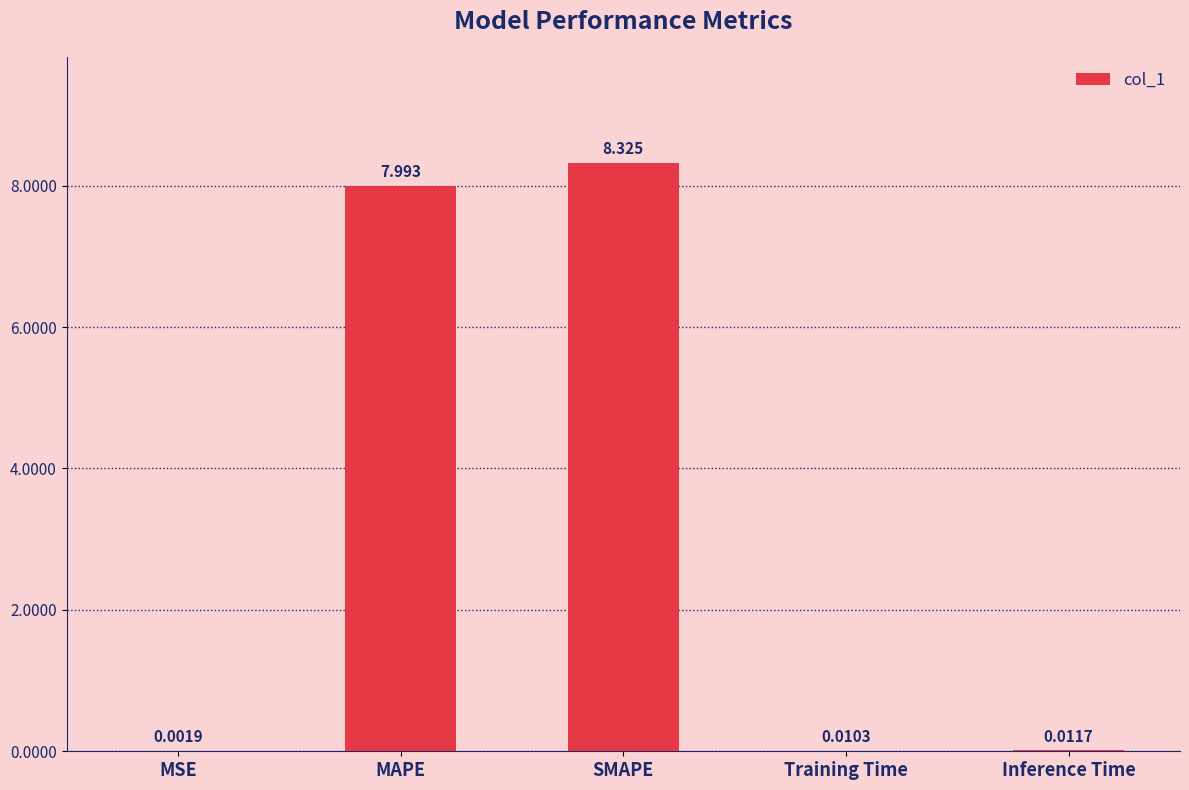

Which label corresponds to the largest value in the chart?

SMAPE